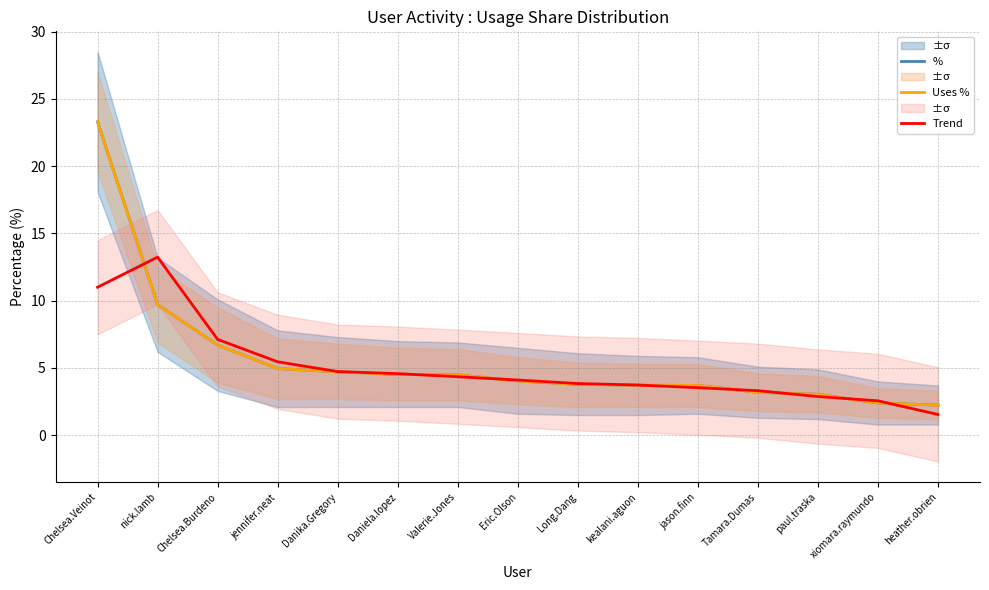

Reading right to left, extract all data points from this chart.

%: 2.2	2.4	3.0	3.2	3.7	3.7	3.8	4.0	4.5	4.5	4.7	5.0	6.7	9.7	23.3
Uses %: 2.2	2.4	3.0	3.2	3.7	3.7	3.8	4.0	4.5	4.5	4.7	5.0	6.7	9.7	23.3
Trend: 1.5	2.6	2.9	3.3	3.5	3.7	3.8	4.1	4.4	4.6	4.7	5.5	7.1	13.2	11.0